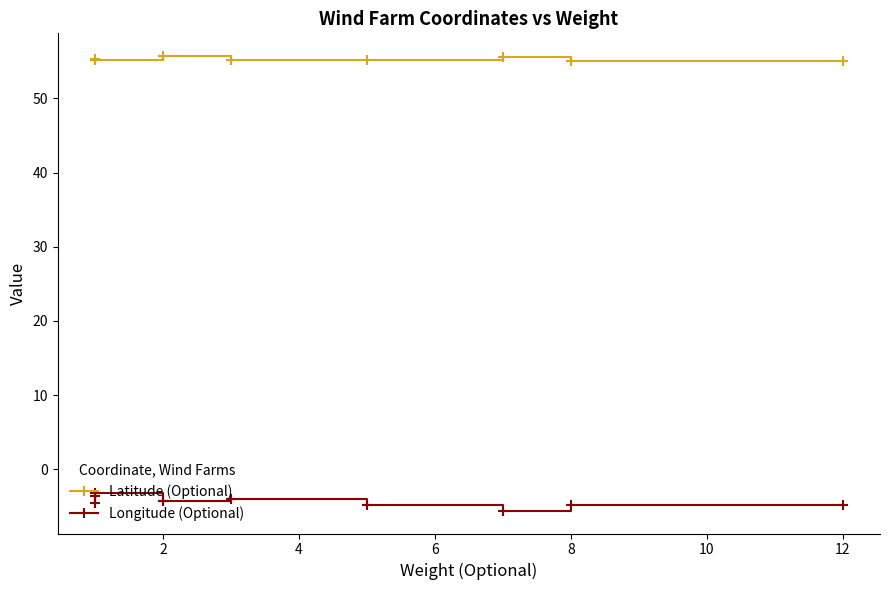

True or false: Latitude (Optional) has more than 0 interior local peaks.

True